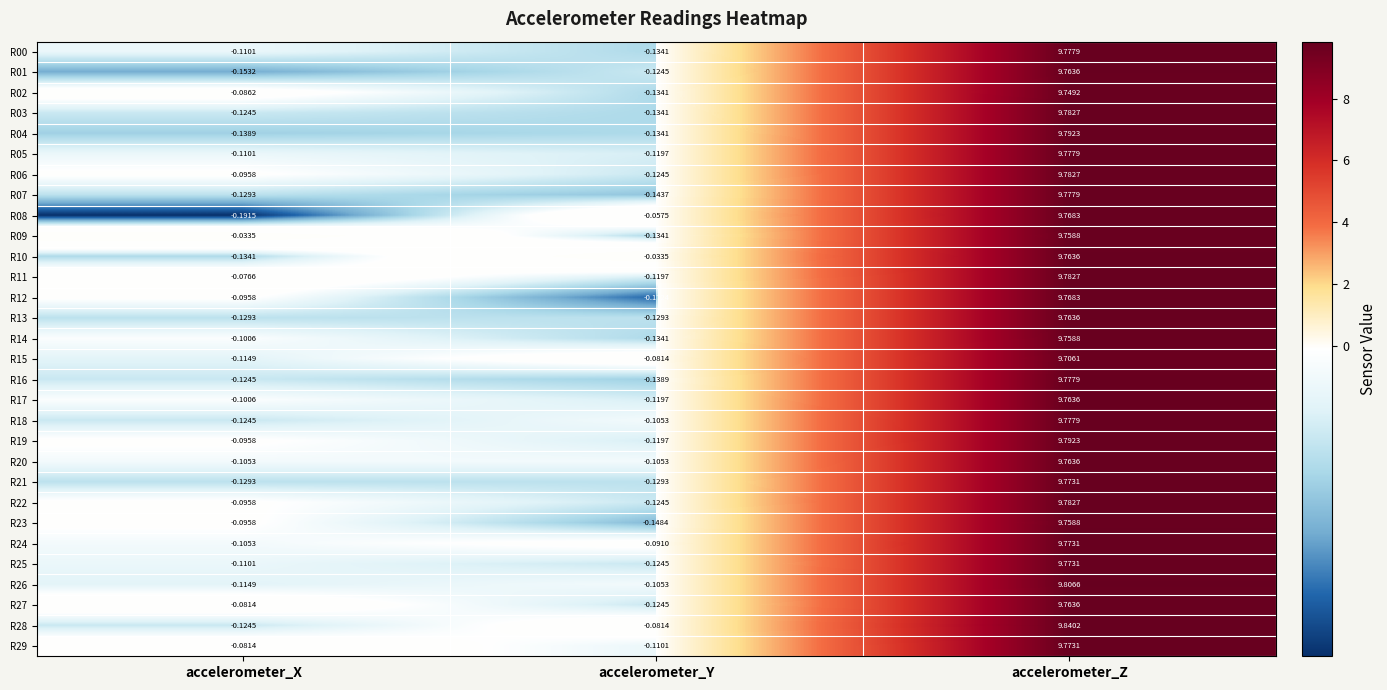

List the labels in order of R25 value, smallest first.

accelerometer_Y, accelerometer_X, accelerometer_Z